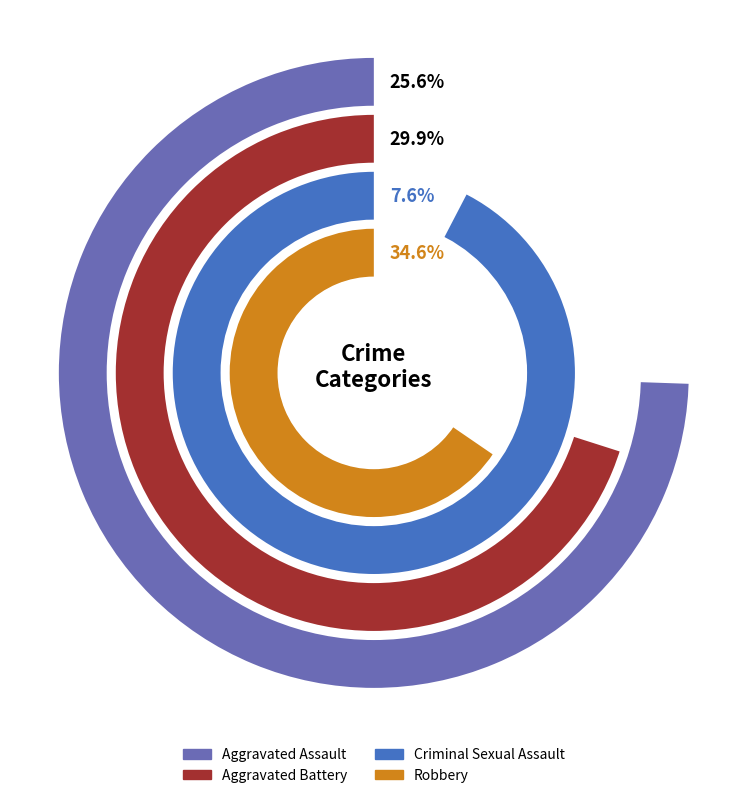

The 10 slice represents 1% of the pie. True or false?

False